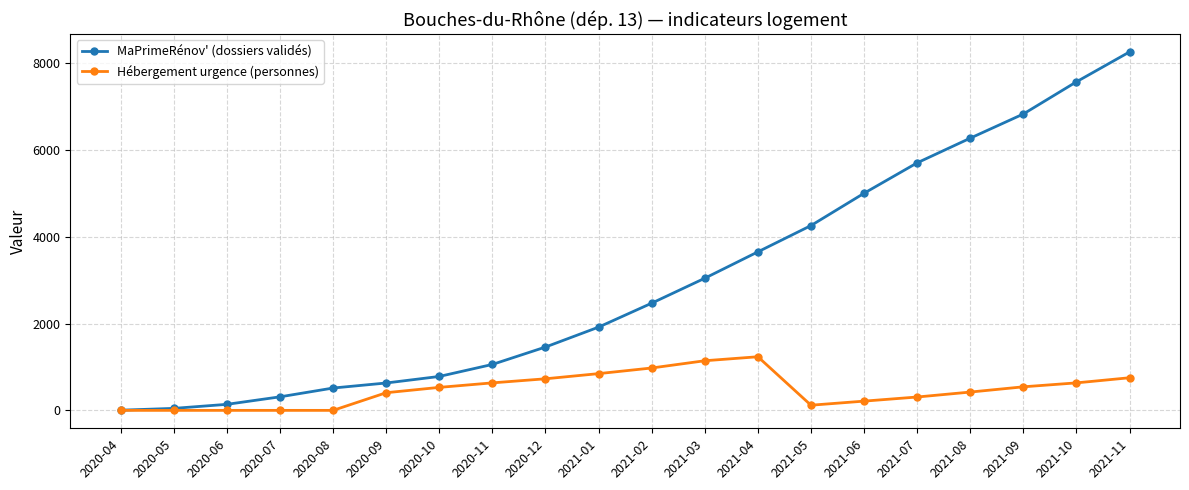

Is the value of Hébergement urgence (personnes) at 2021-08 greater than the value of MaPrimeRénov' (dossiers validés) at 2021-04?

No